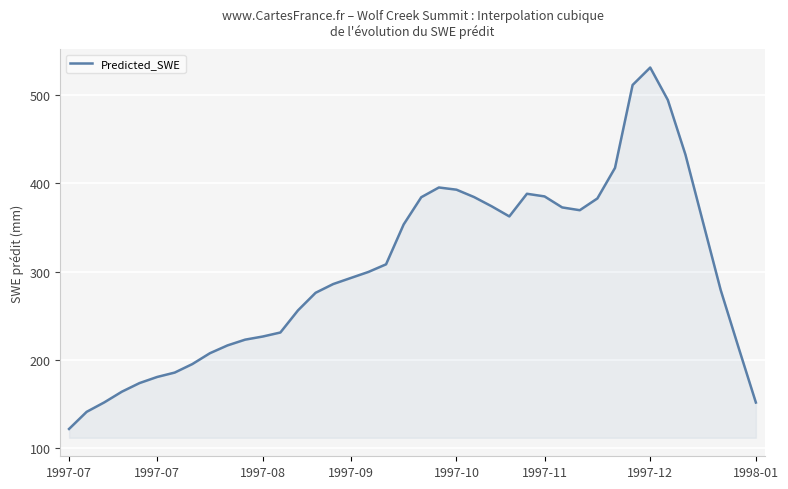

What is the smallest value displayed?

121.3